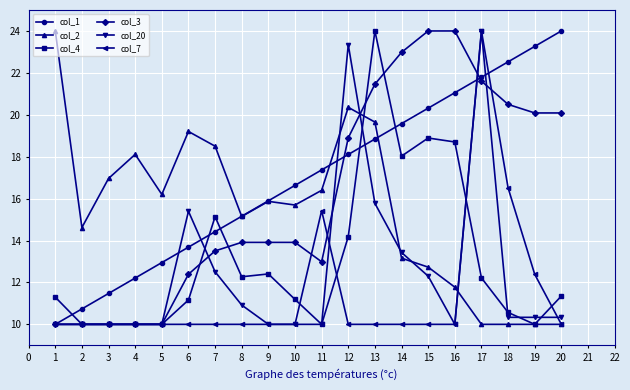

After their last crossing, which series has the higher values: col_2 or col_3?

col_3